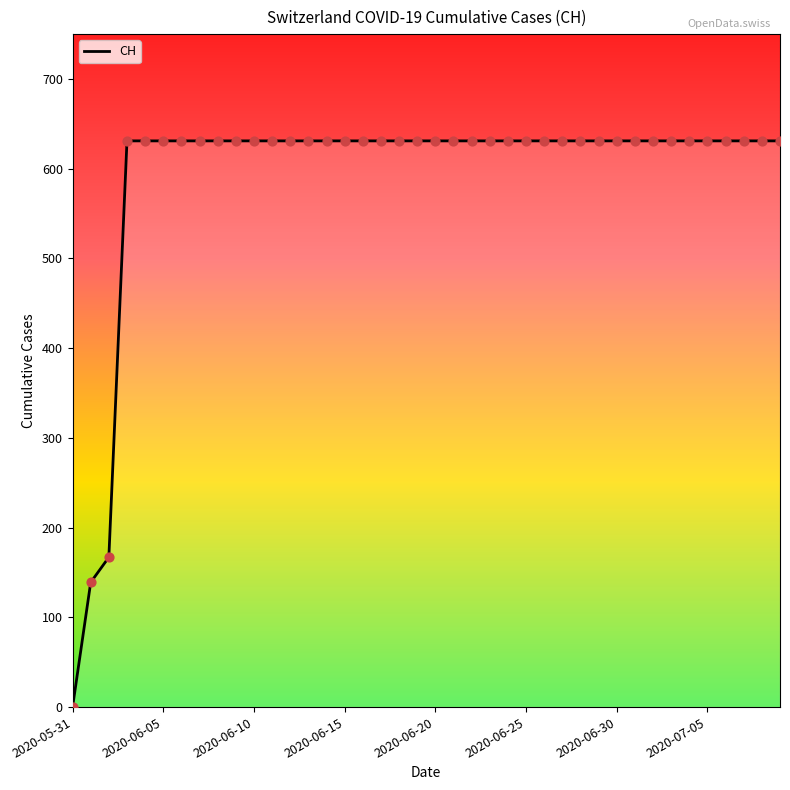

What is the difference between the maximum and minimum values?

631